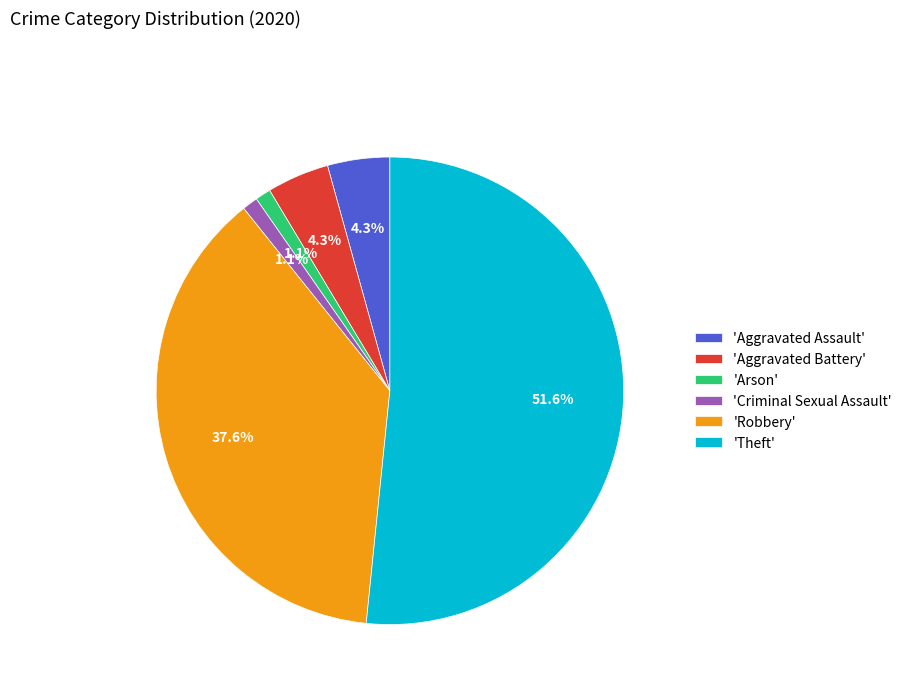

How much of the chart is everything except 'Aggravated Assault'?

95.7%